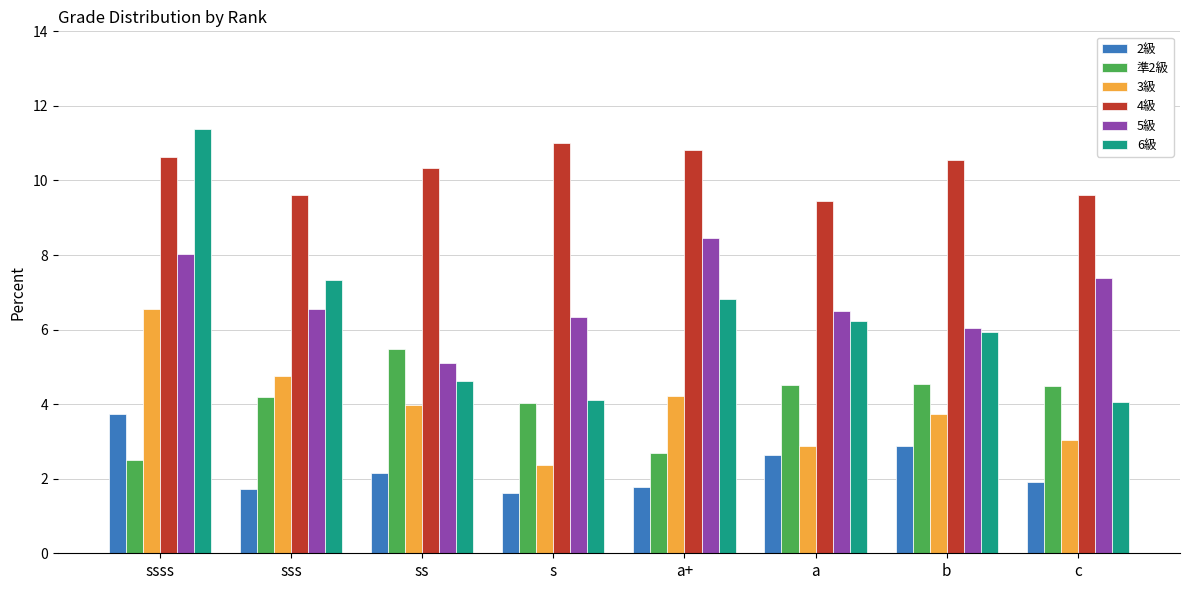

What is the total value across all series at sss?

34.2